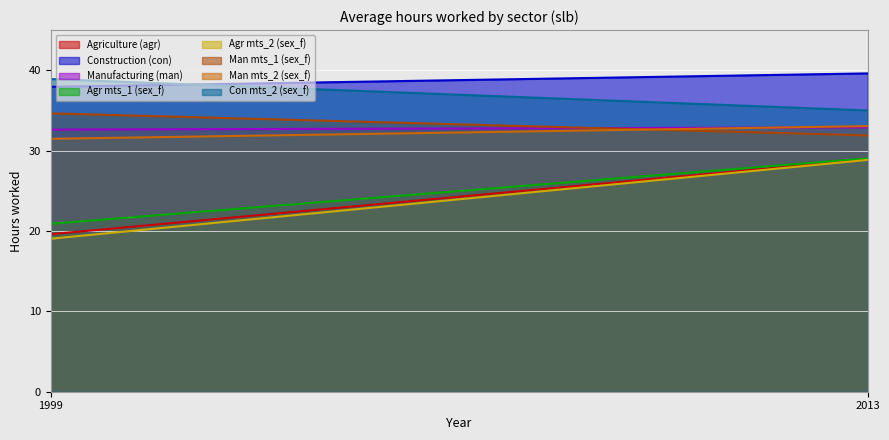

Where is Agriculture (agr) nearest to the value 24?

1999